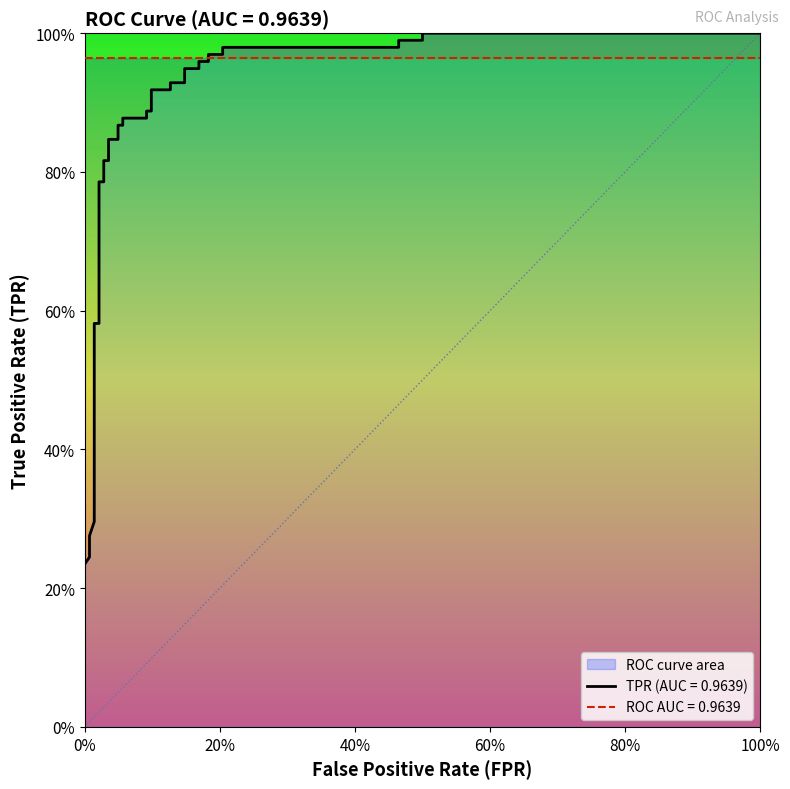

True or false: the data shows 1.3 at 22.

False